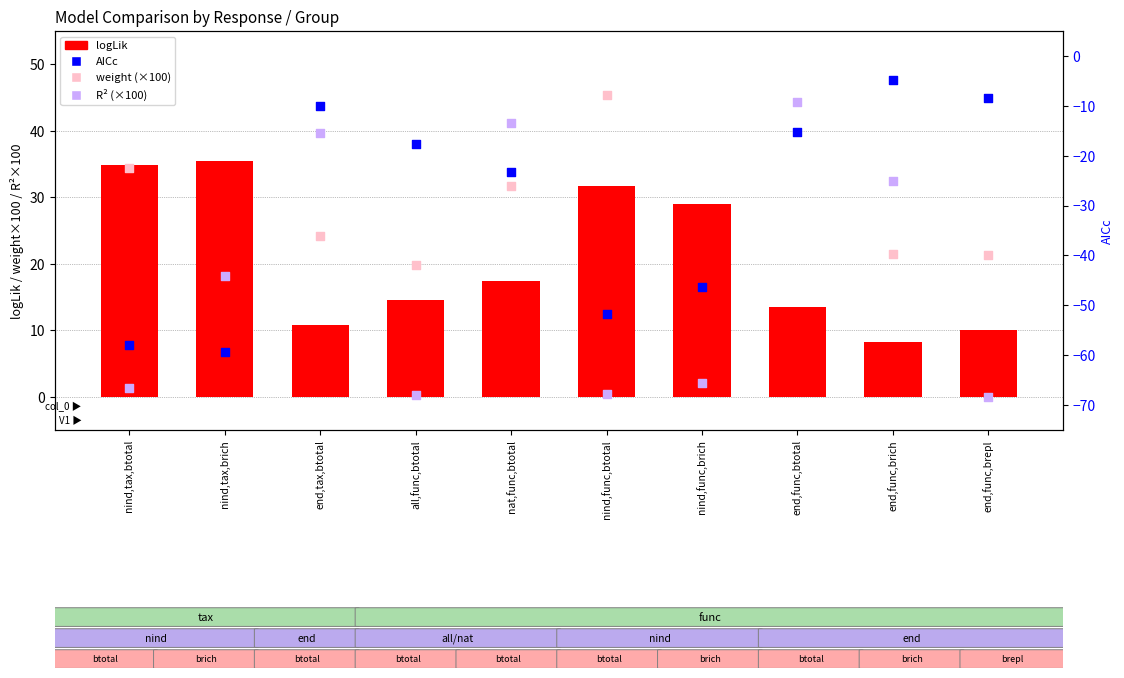

Which series contains the lowest Y value?

AICc